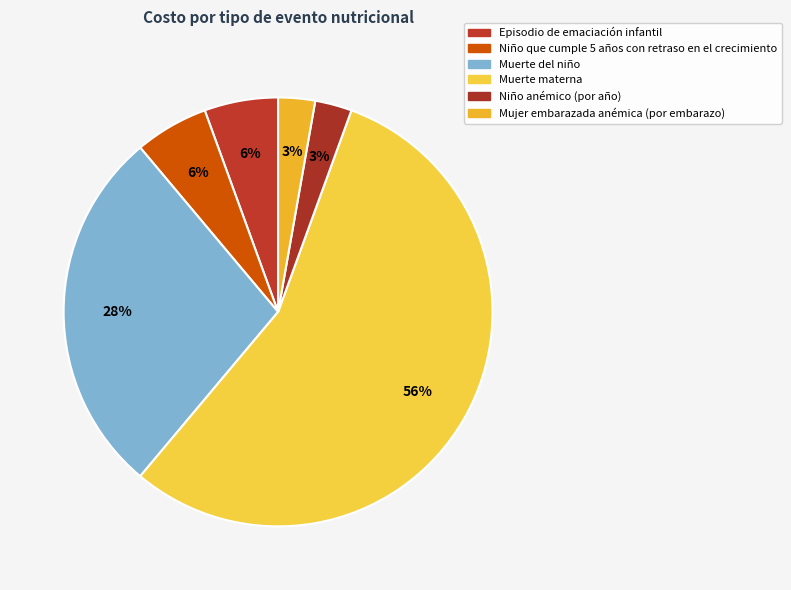

How many slices are in this pie chart?

6